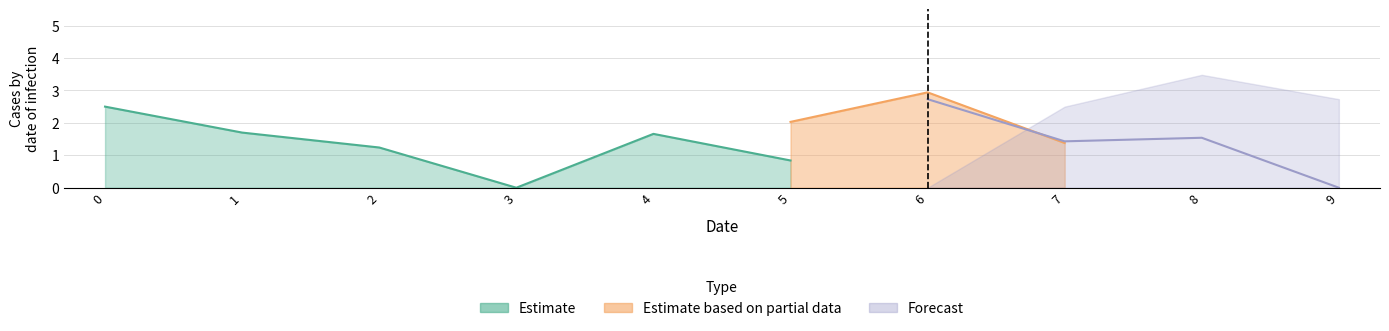

Is the value of col_7 at 6 greater than the value of col_3 at 3?

Yes